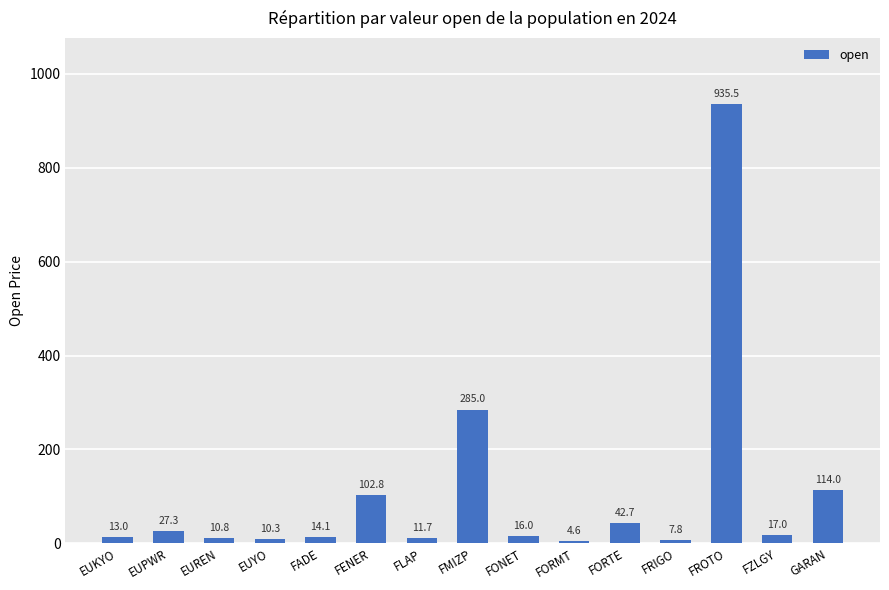

What is the value of the 8th bar from the left?

285.0